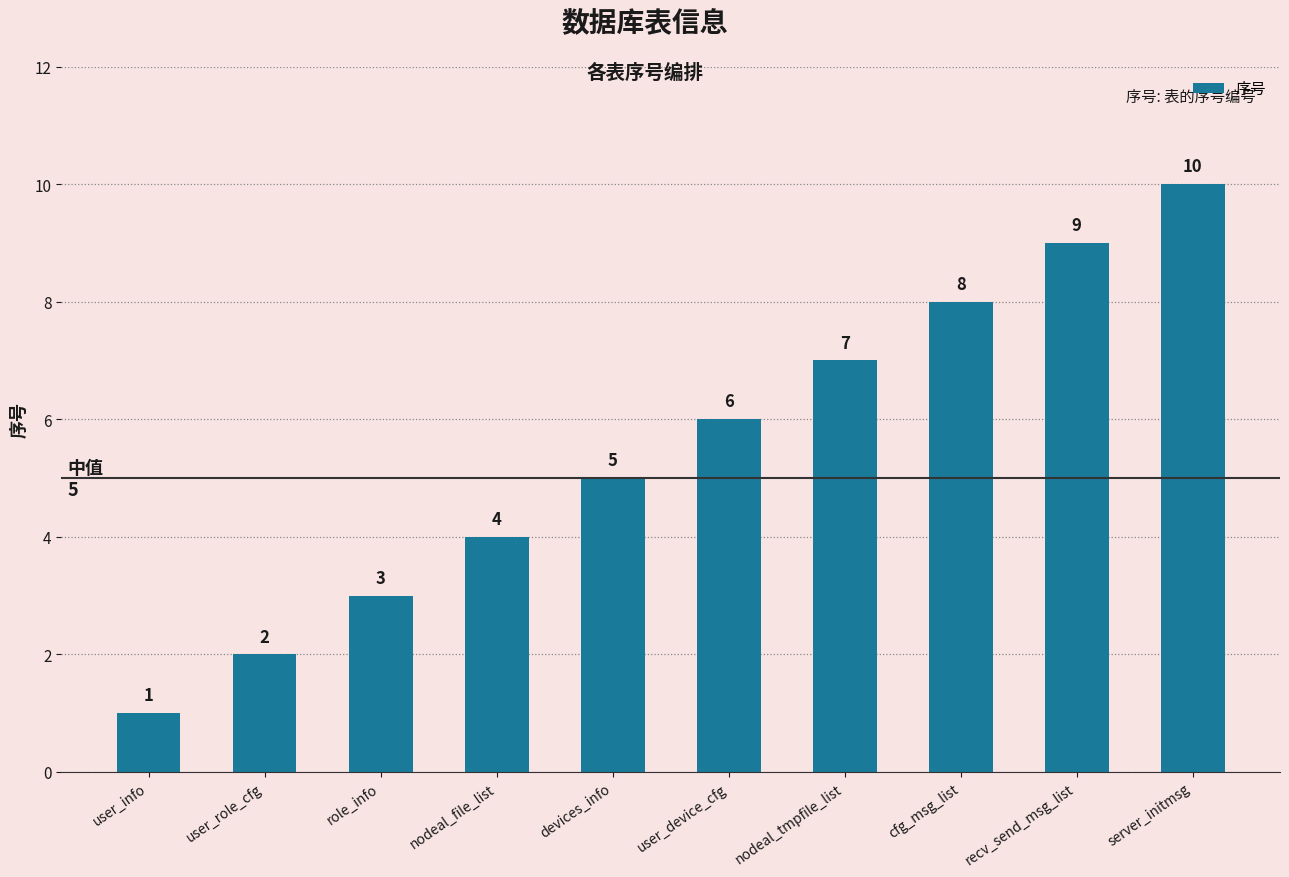

What is the ratio of the value at user_info to the value at user_device_cfg?

0.2